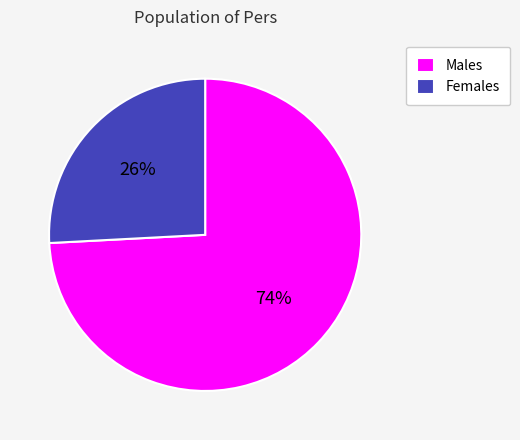

Do Males and Females together represent more than half of the pie?

Yes